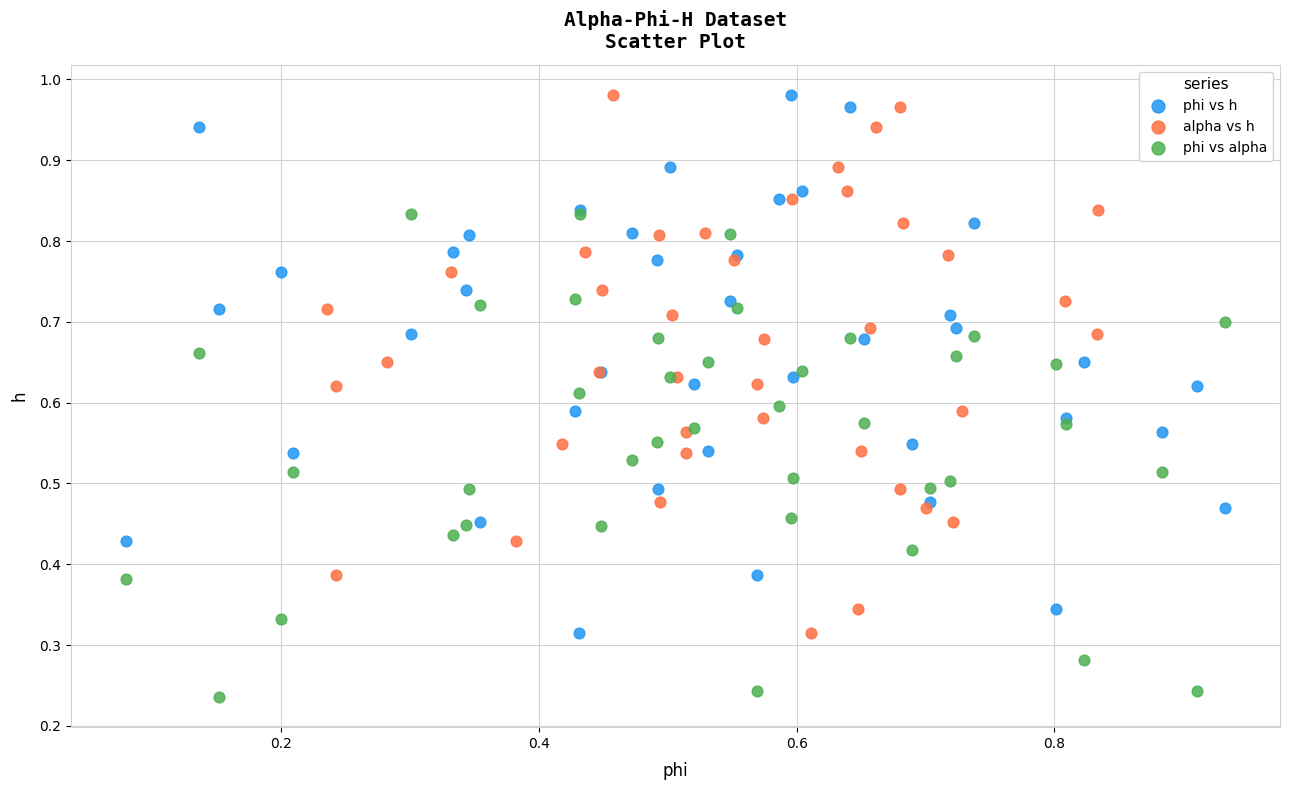

Which series contains the lowest Y value?

phi vs alpha